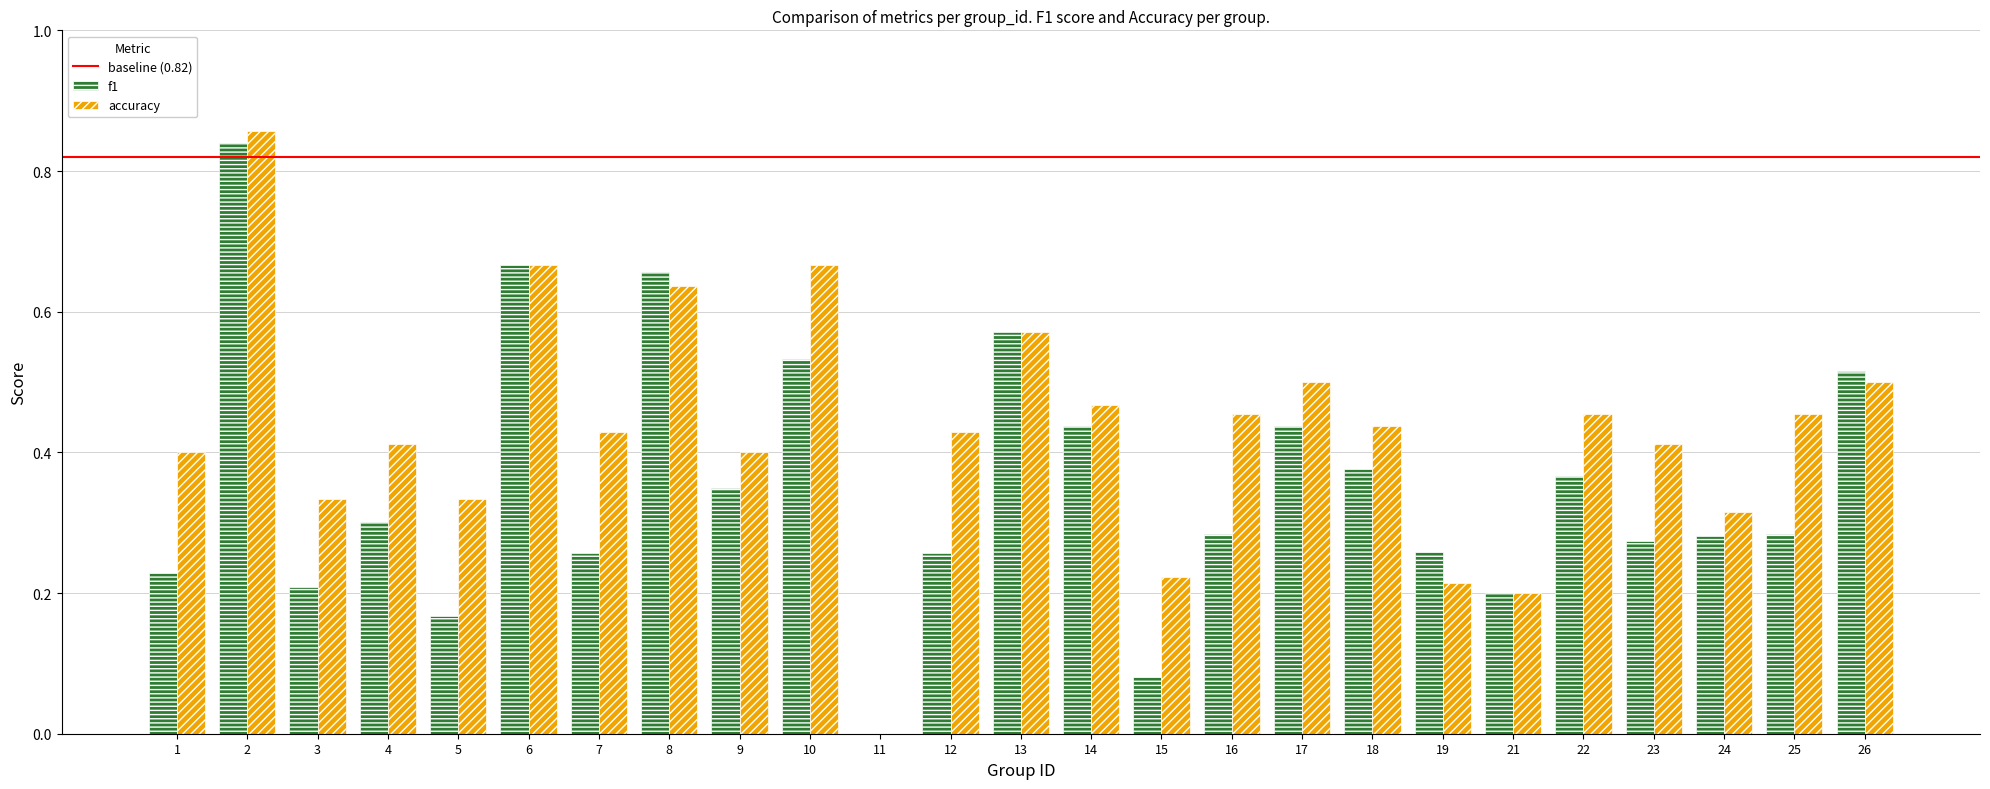

Which series changed the most between 11 and 16?

accuracy